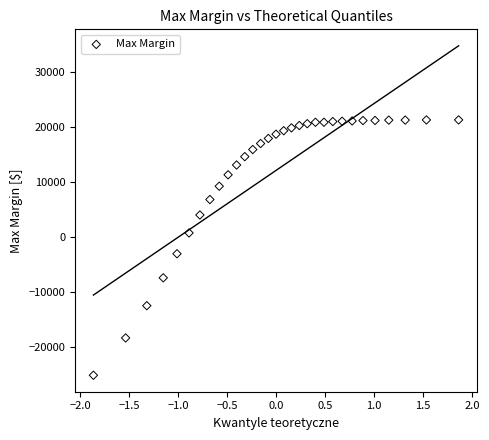

What is the range of Y values (max minus min)?

46447.3